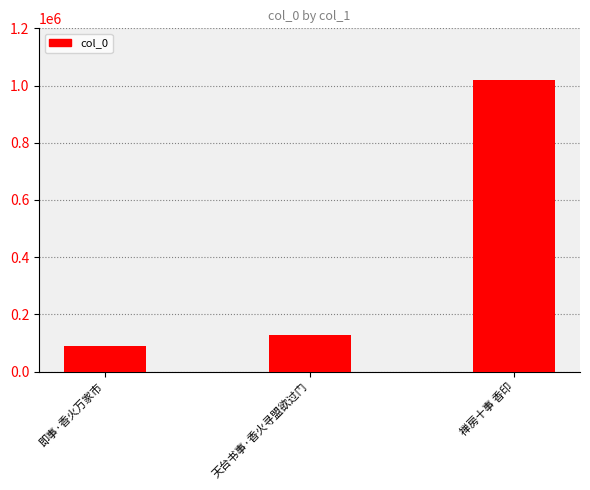

Approximately how many times larger is the value at 禅房十事 香印 compared to 即事·香火万家市?

11.5